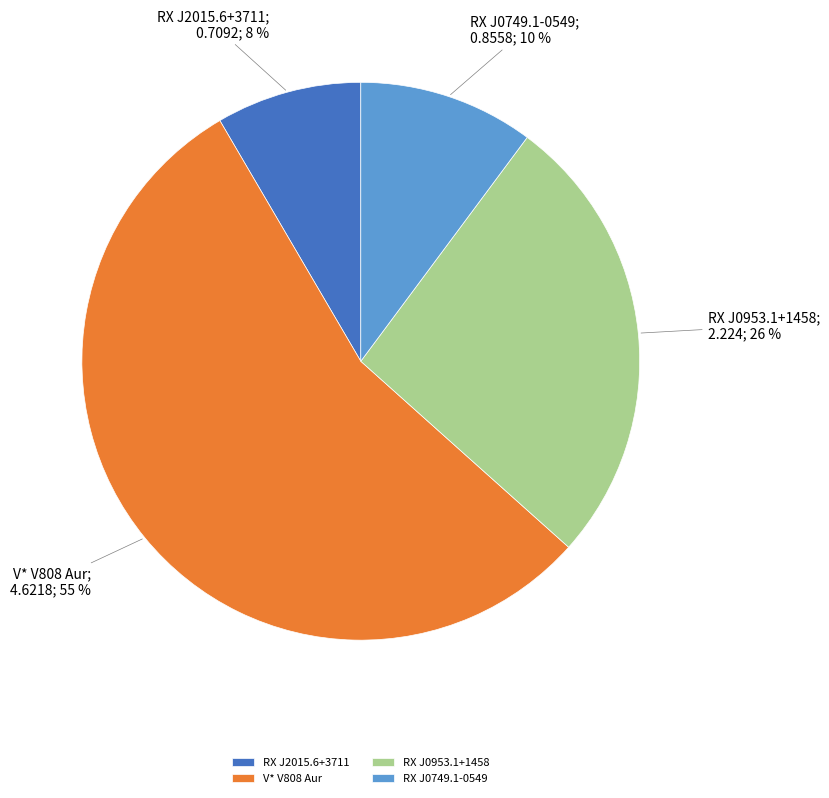

To the nearest percent, what is the difference between the RX J0749.1-0549 and RX J2015.6+3711 slice percentages?

2%